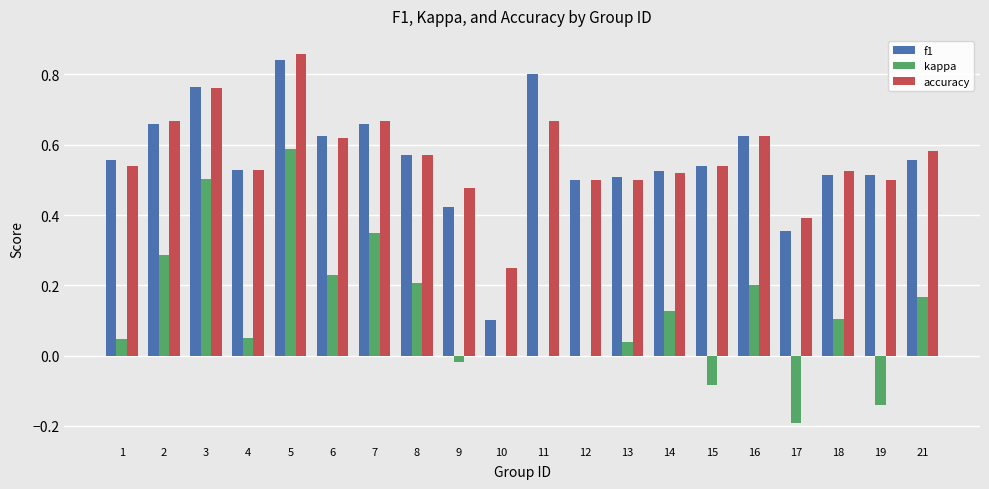

Which series changed the most between 2 and 17?

kappa